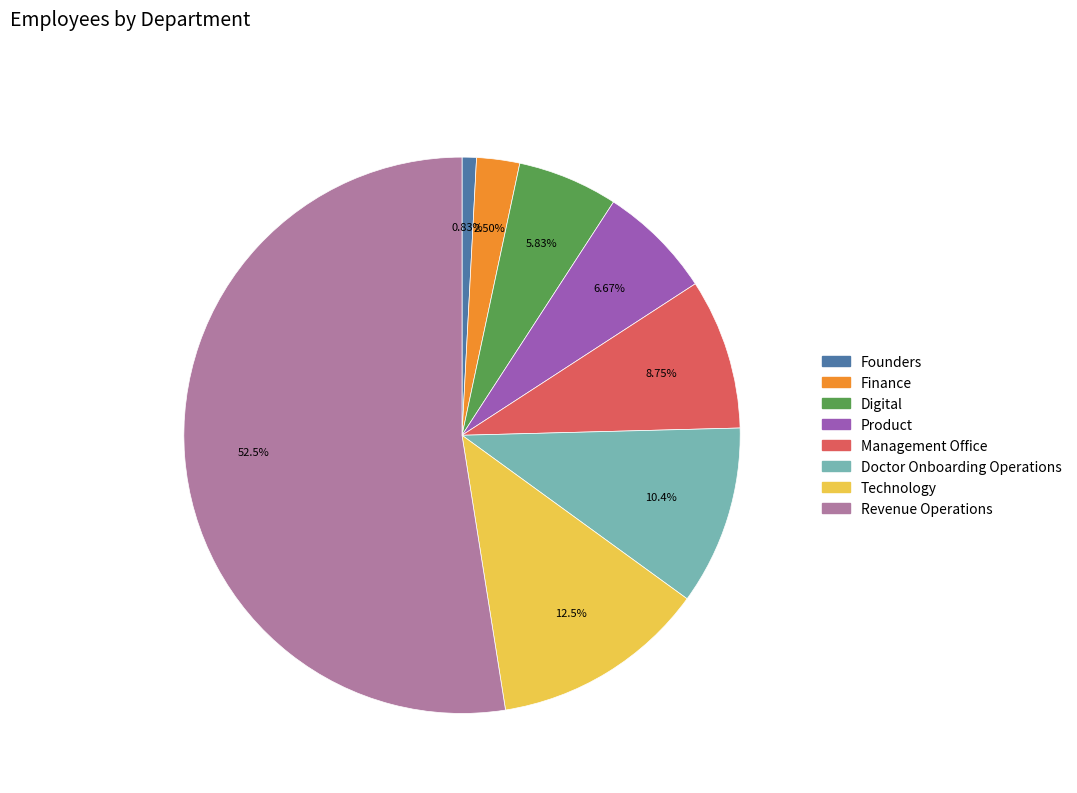

Which slice is the smallest?

Founders